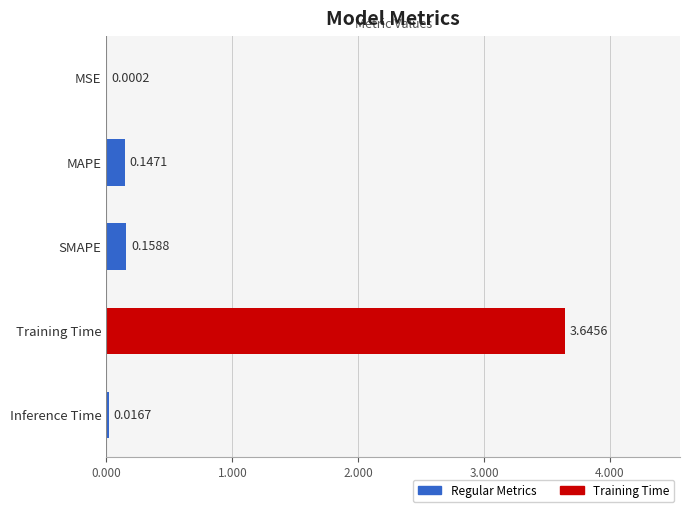

Which category has the highest value across all series?

Training Time